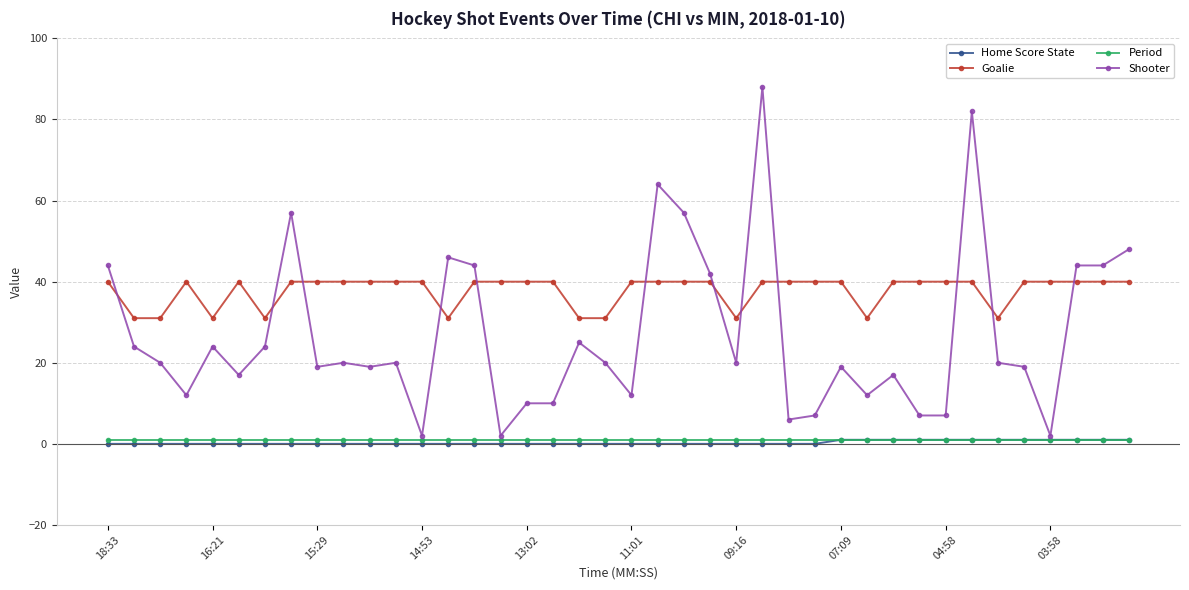

Which series has the largest total across all categories?

Goalie